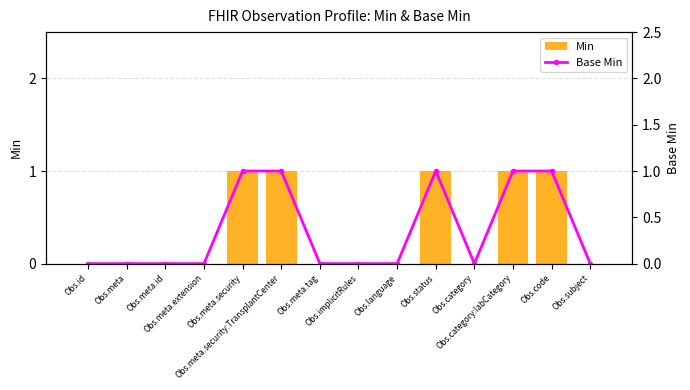

Reading left to right, transcribe all the data shown in this chart.

Min: Obs.id=0	Obs.meta=0	Obs.meta.id=0	Obs.meta.extension=0	Obs.meta.security=1	Obs.meta.security:TransplantCenter=1	Obs.meta.tag=0	Obs.implicitRules=0	Obs.language=0	Obs.status=1	Obs.category=0	Obs.category:labCategory=1	Obs.code=1	Obs.subject=0
Base Min: Obs.id=0	Obs.meta=0	Obs.meta.id=0	Obs.meta.extension=0	Obs.meta.security=1	Obs.meta.security:TransplantCenter=1	Obs.meta.tag=0	Obs.implicitRules=0	Obs.language=0	Obs.status=1	Obs.category=0	Obs.category:labCategory=1	Obs.code=1	Obs.subject=0